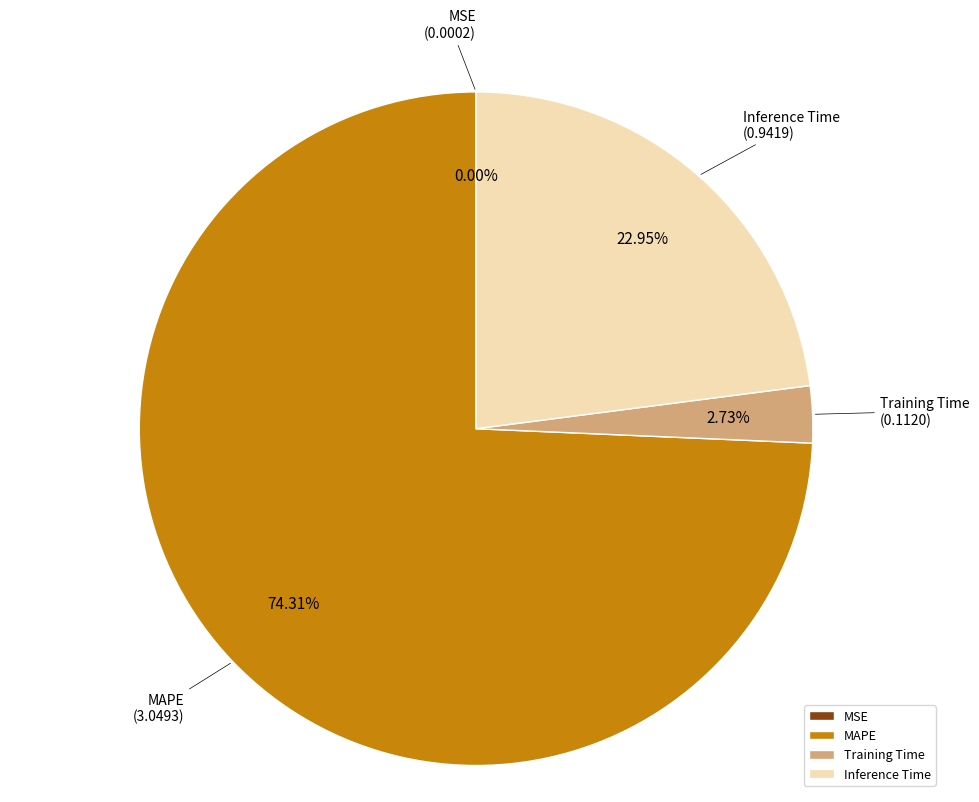

To the nearest percent, what is the average slice percentage?

25%